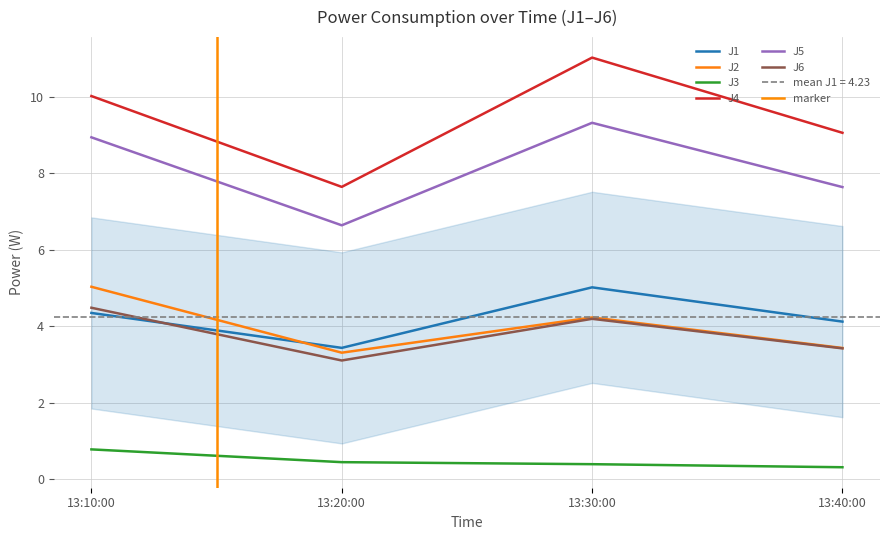

What are all the series names shown in the legend?

J1, J2, J3, J4, J5, J6